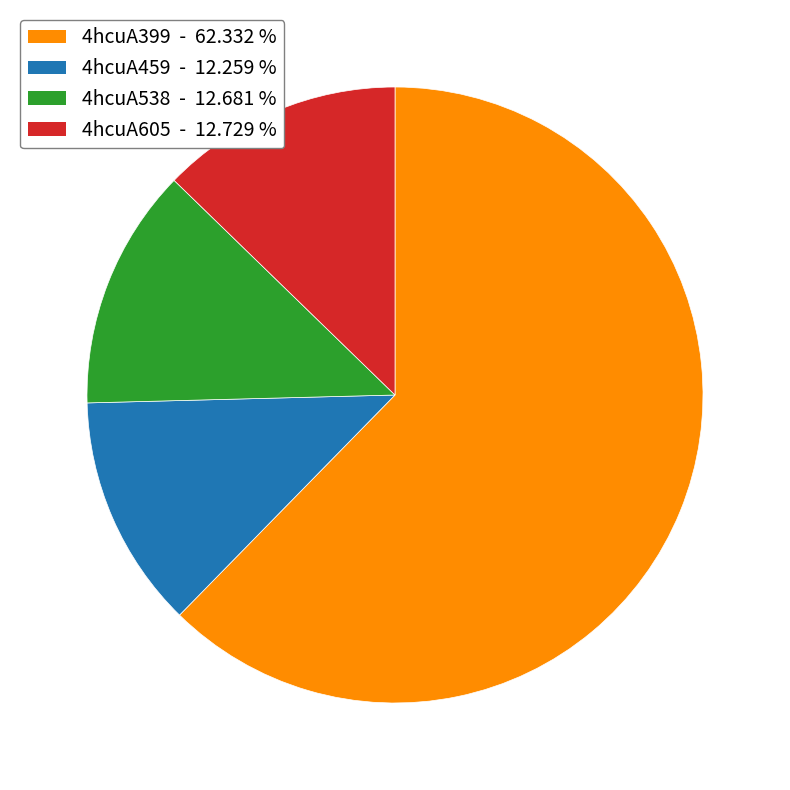

Which category has the biggest portion of the pie?

4hcuA399